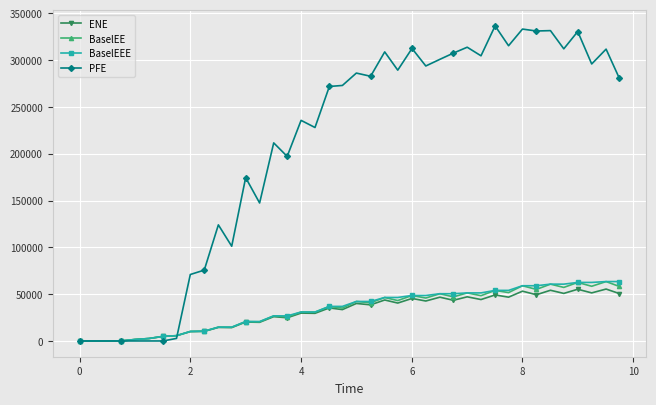

How many categories are shown in the chart?

40